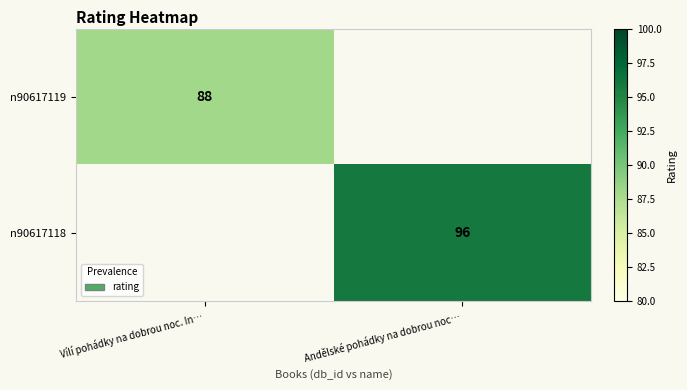

Is the value of n90617119 at Vílí pohádky na dobrou noc. In… greater than the value of n90617118 at Andělské pohádky na dobrou noc…?

No